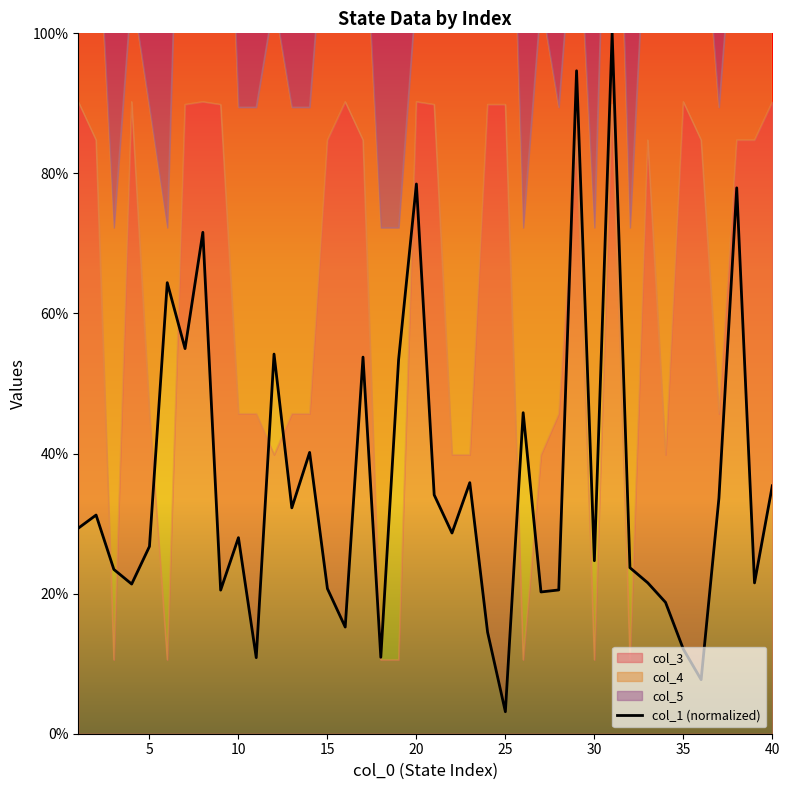

What is the average value?

0.4